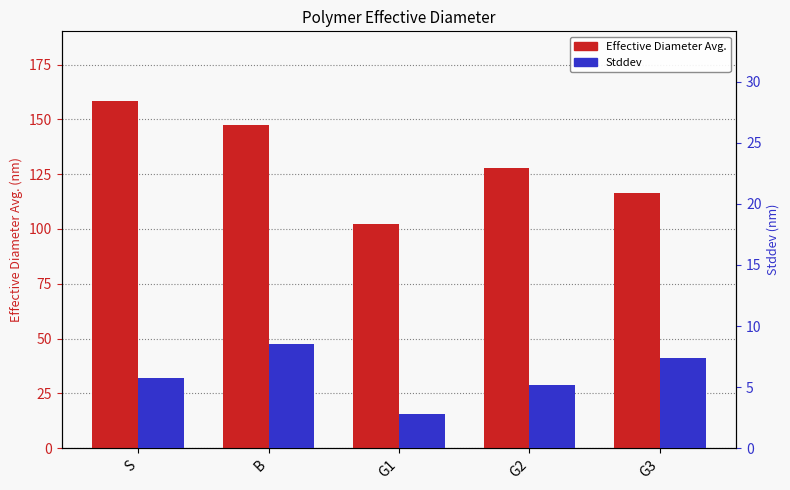

What is the value of the Effective Diameter Avg. bar at the 4th from the left?

128.0